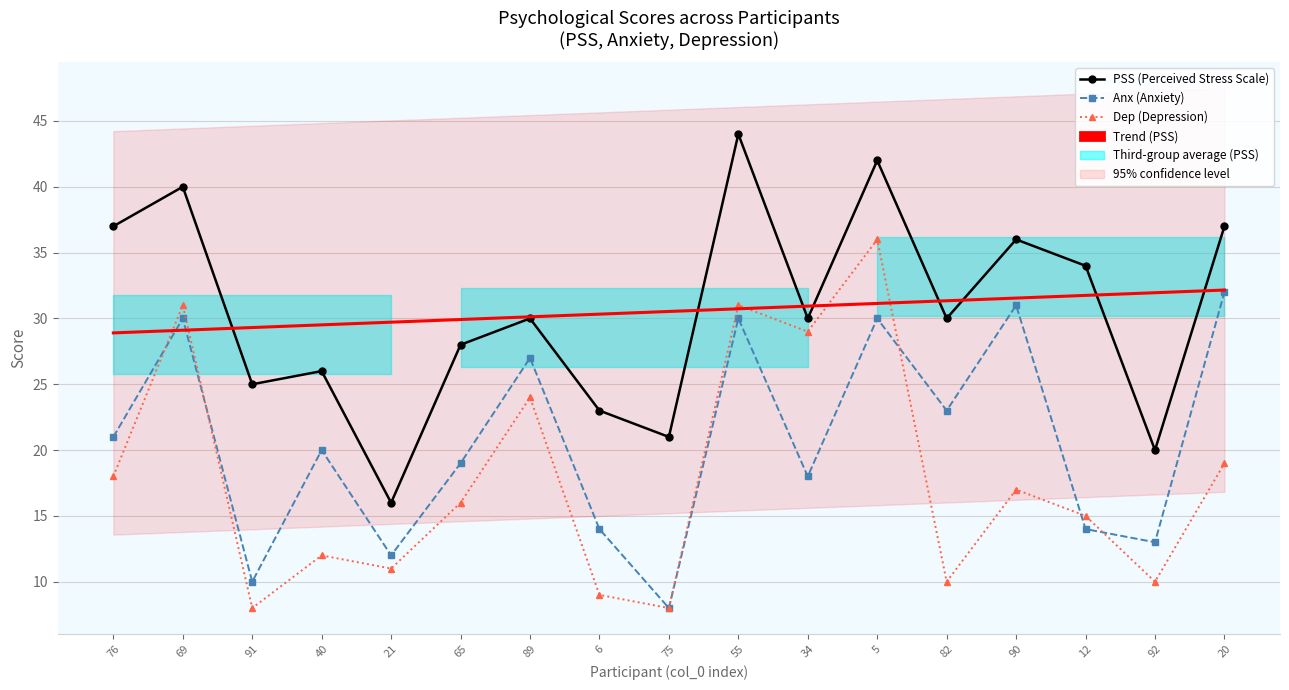

After their last crossing, which series has the higher values: Anx (Anxiety) or Trend (PSS)?

Trend (PSS)